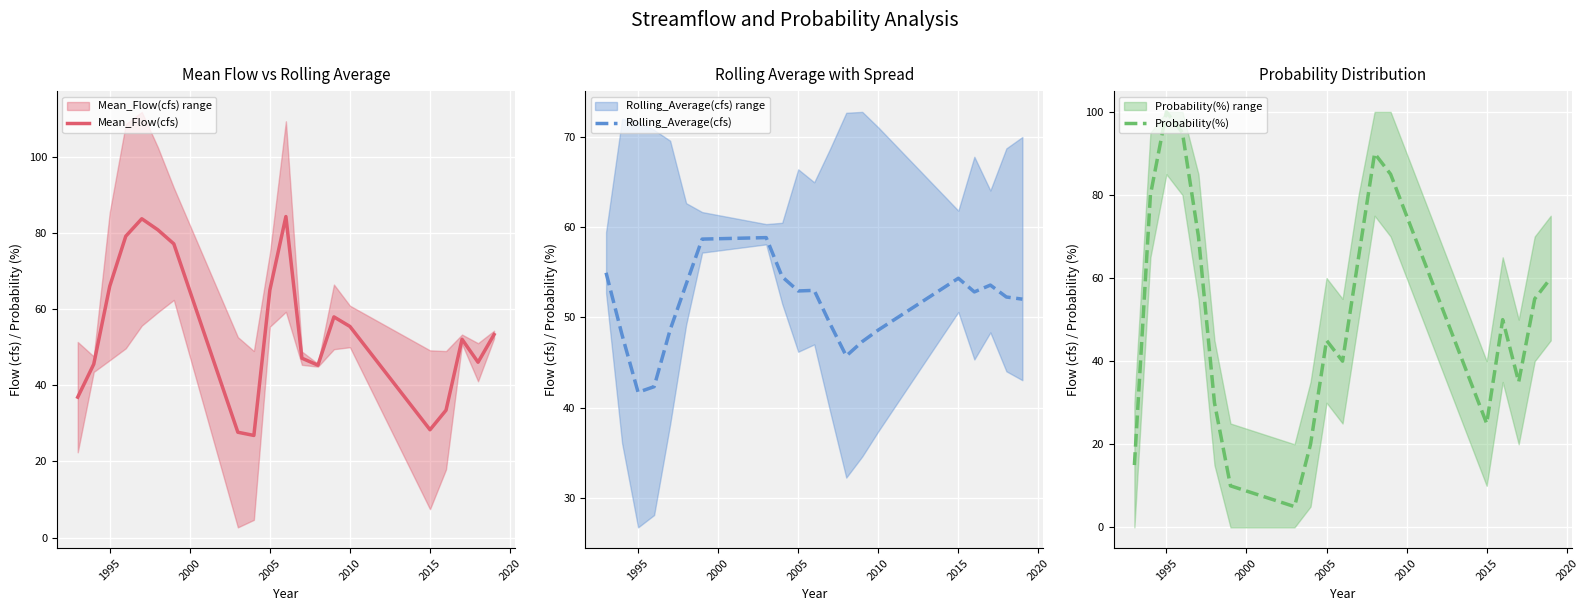

The value of Mean_Flow(cfs) at 1995 is 44.3. True or false?

False